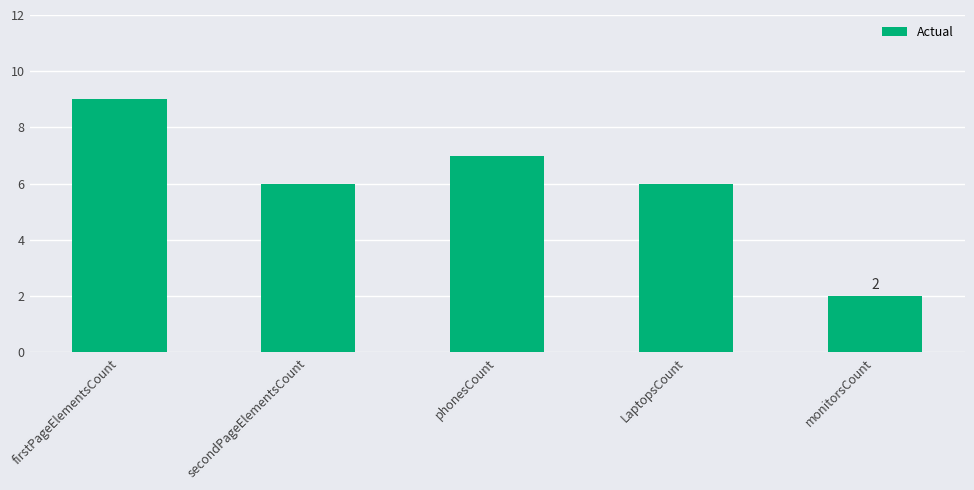

True or false: the data shows 6 at LaptopsCount.

True